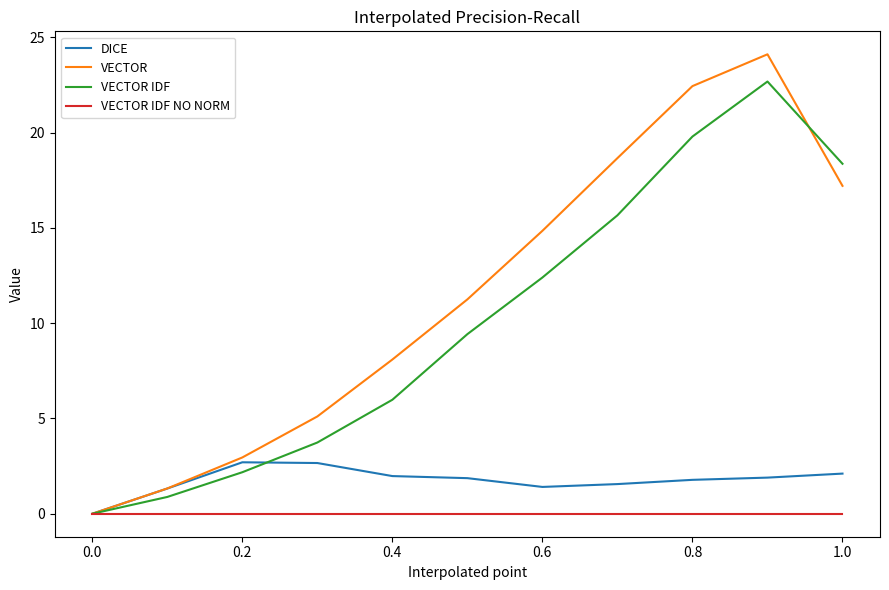

Which series has the widest spread of values?

VECTOR